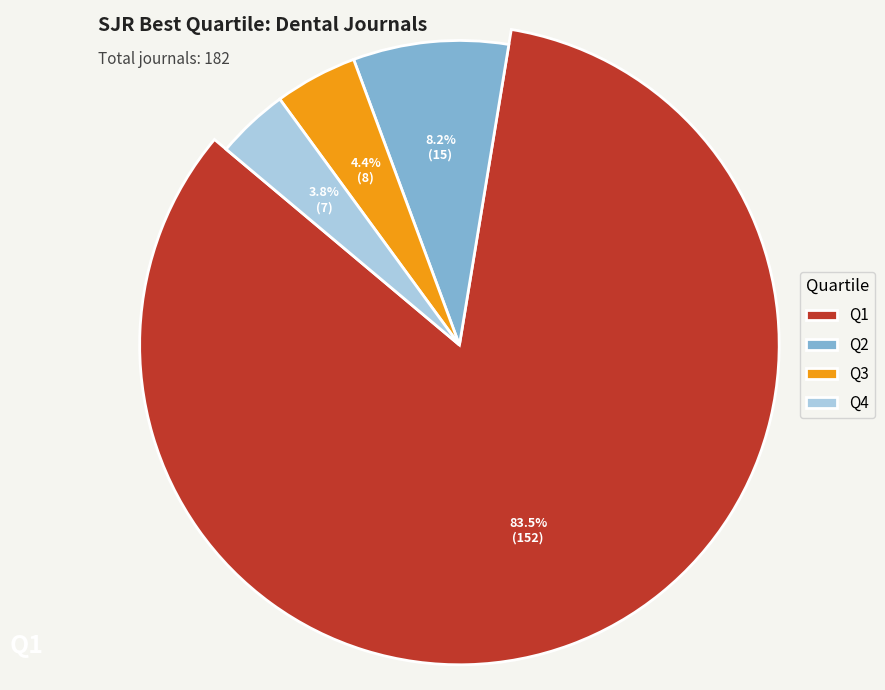

What percentage is NOT represented by Q4?

96.2%